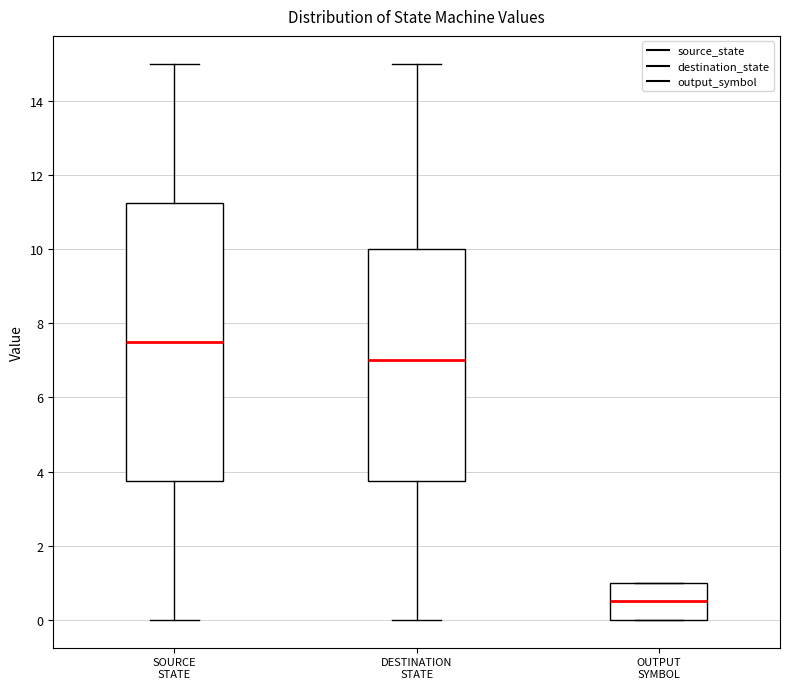

Which box has the highest median line?

SOURCE STATE